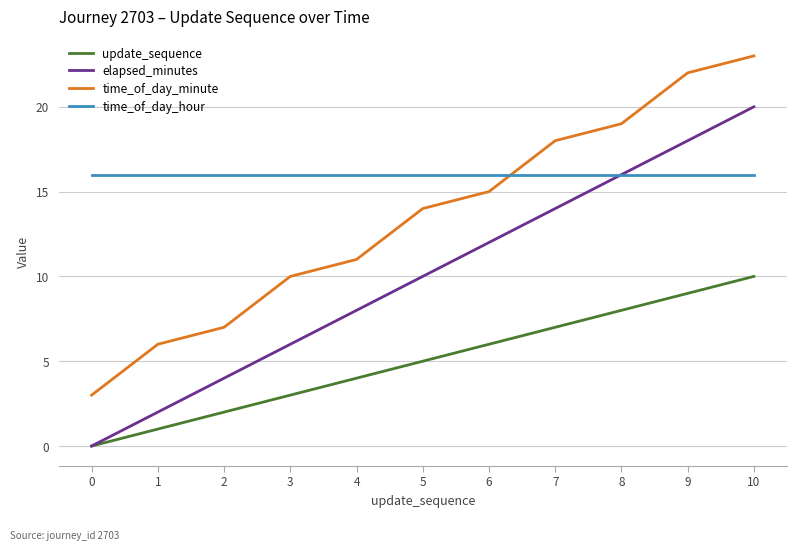

Which series has the largest total across all categories?

time_of_day_hour